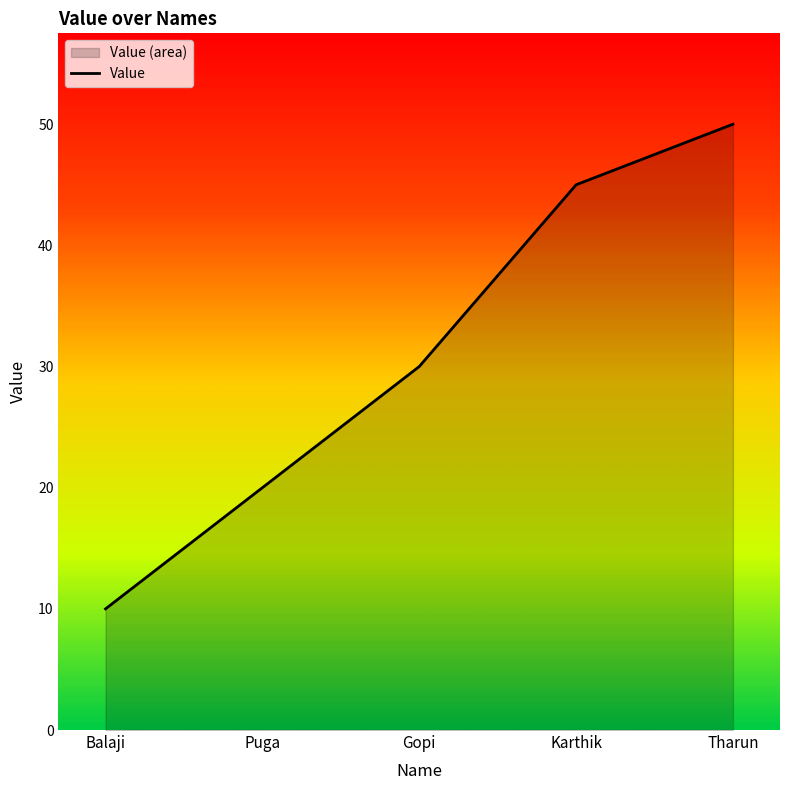

Count the number of values greater than 30.

2